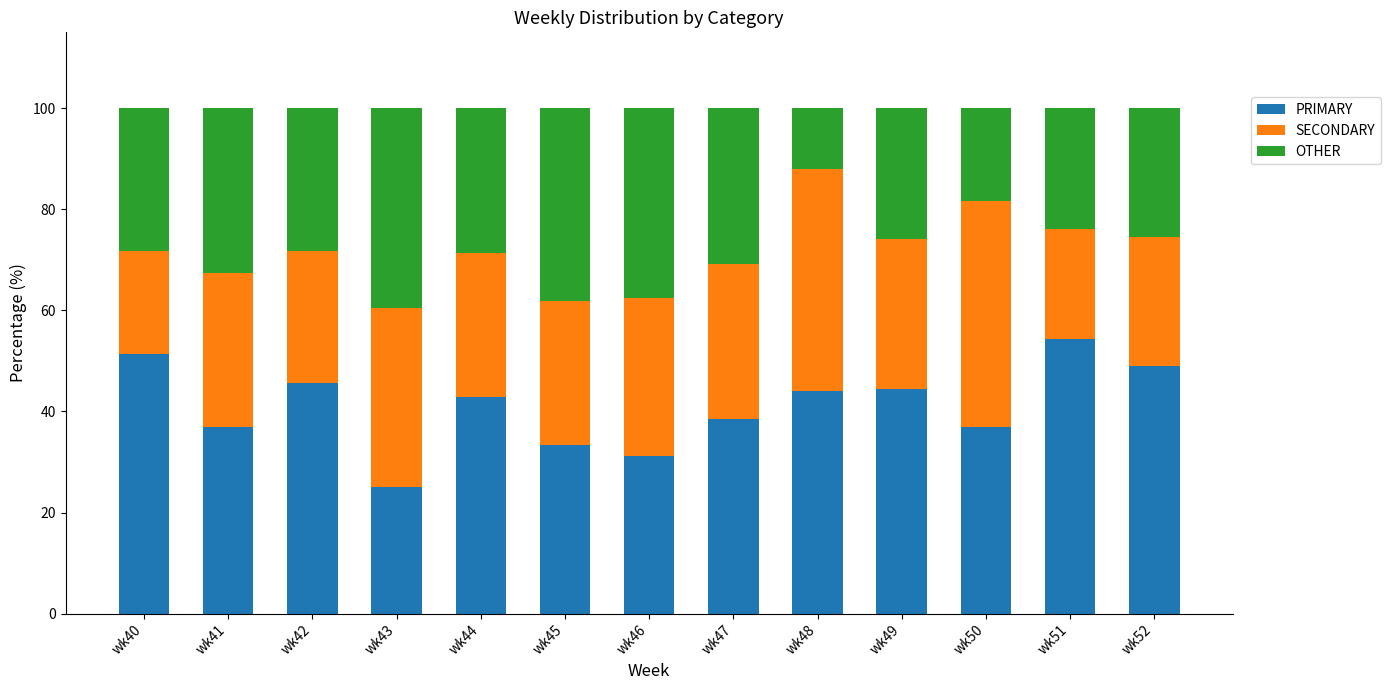

How many data points in PRIMARY are above 42?

7